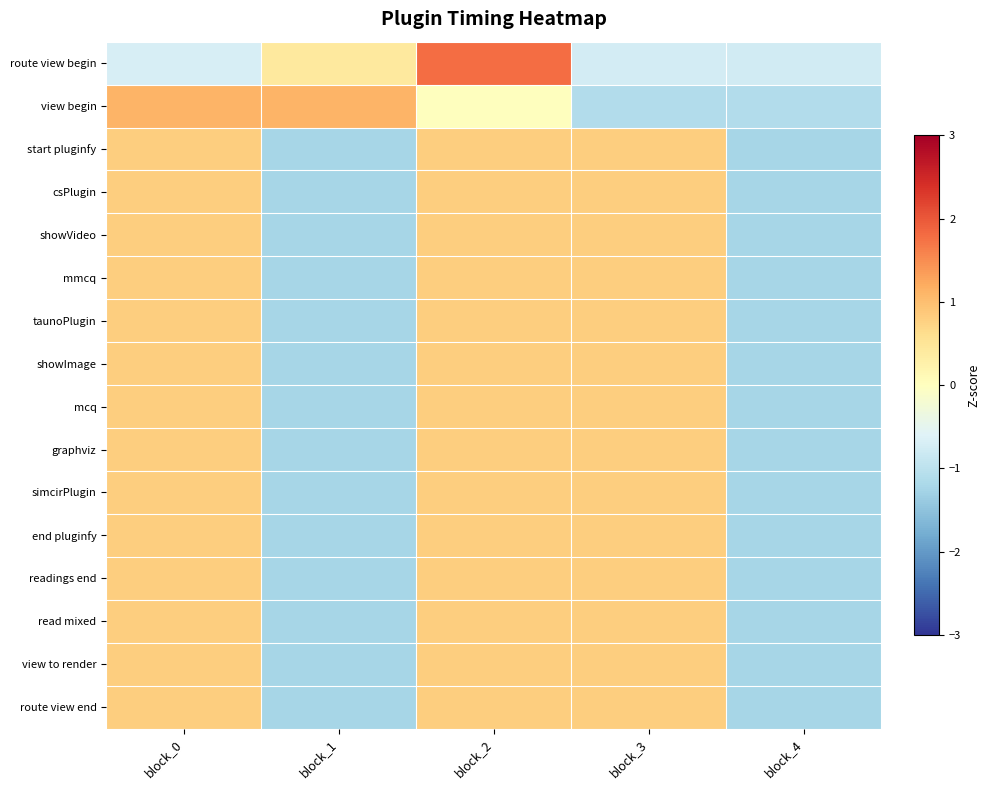

Reading left to right, extract all data points from this chart.

route view begin: block_0=-0.7	block_1=0.4	block_2=1.8	block_3=-0.7	block_4=-0.8
view begin: block_0=1.1	block_1=1.1	block_2=0.0	block_3=-1.1	block_4=-1.1
start pluginfy: block_0=0.8	block_1=-1.2	block_2=0.8	block_3=0.8	block_4=-1.2
csPlugin: block_0=0.8	block_1=-1.2	block_2=0.8	block_3=0.8	block_4=-1.2
showVideo: block_0=0.8	block_1=-1.2	block_2=0.8	block_3=0.8	block_4=-1.2
mmcq: block_0=0.8	block_1=-1.2	block_2=0.8	block_3=0.8	block_4=-1.2
taunoPlugin: block_0=0.8	block_1=-1.2	block_2=0.8	block_3=0.8	block_4=-1.2
showImage: block_0=0.8	block_1=-1.2	block_2=0.8	block_3=0.8	block_4=-1.2
mcq: block_0=0.8	block_1=-1.2	block_2=0.8	block_3=0.8	block_4=-1.2
graphviz: block_0=0.8	block_1=-1.2	block_2=0.8	block_3=0.8	block_4=-1.2
simcirPlugin: block_0=0.8	block_1=-1.2	block_2=0.8	block_3=0.8	block_4=-1.2
end pluginfy: block_0=0.8	block_1=-1.2	block_2=0.8	block_3=0.8	block_4=-1.2
readings end: block_0=0.8	block_1=-1.2	block_2=0.8	block_3=0.8	block_4=-1.2
read mixed: block_0=0.8	block_1=-1.2	block_2=0.8	block_3=0.8	block_4=-1.2
view to render: block_0=0.8	block_1=-1.2	block_2=0.8	block_3=0.8	block_4=-1.2
route view end: block_0=0.8	block_1=-1.2	block_2=0.8	block_3=0.8	block_4=-1.2